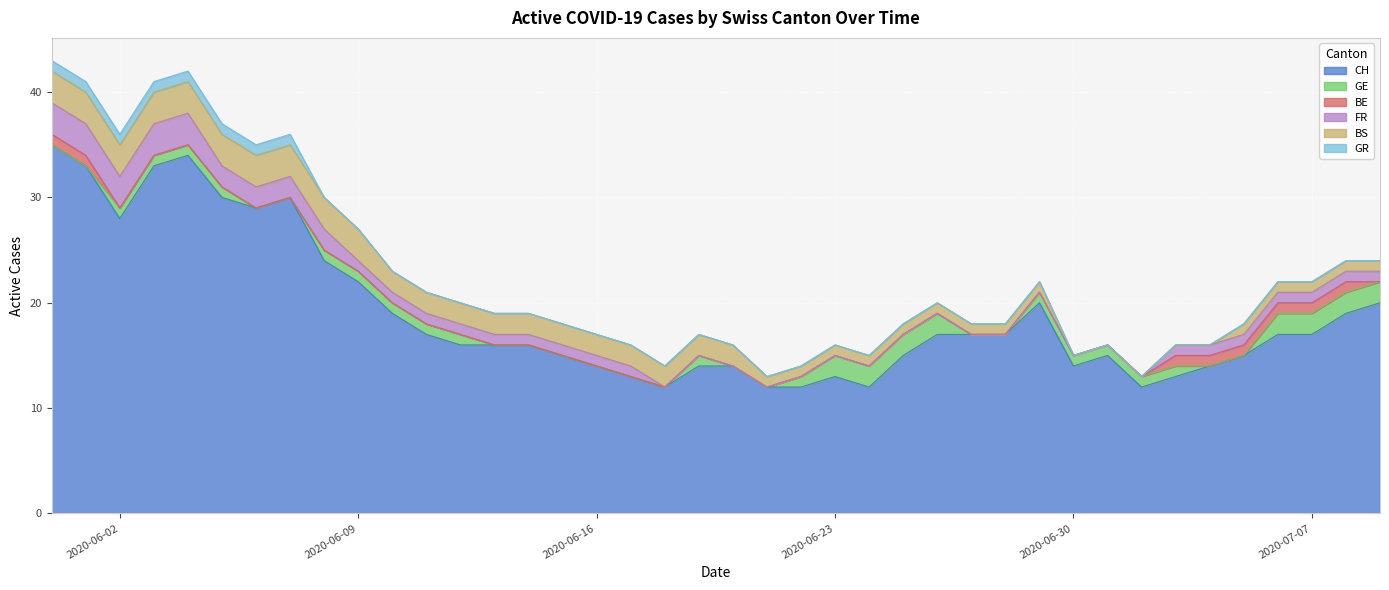

What is the difference between the GE values at 29 and 1?

1